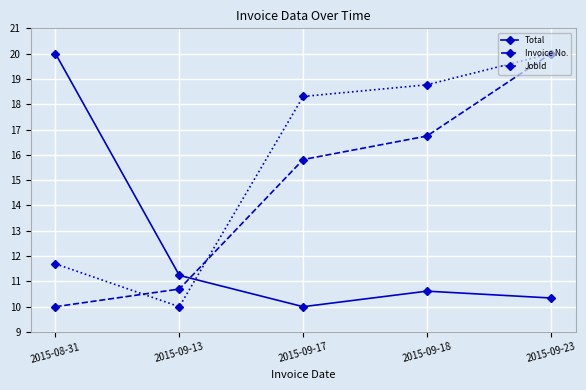

True or false: Invoice No. has a value of 10.7 at 2015-09-13.

True